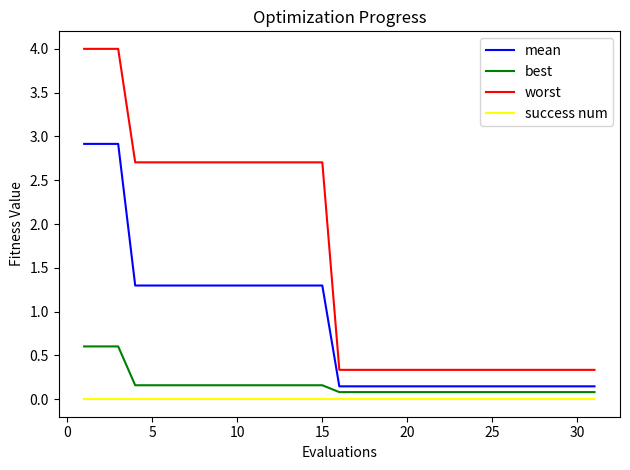

True or false: success num and best intersect in this chart.

False